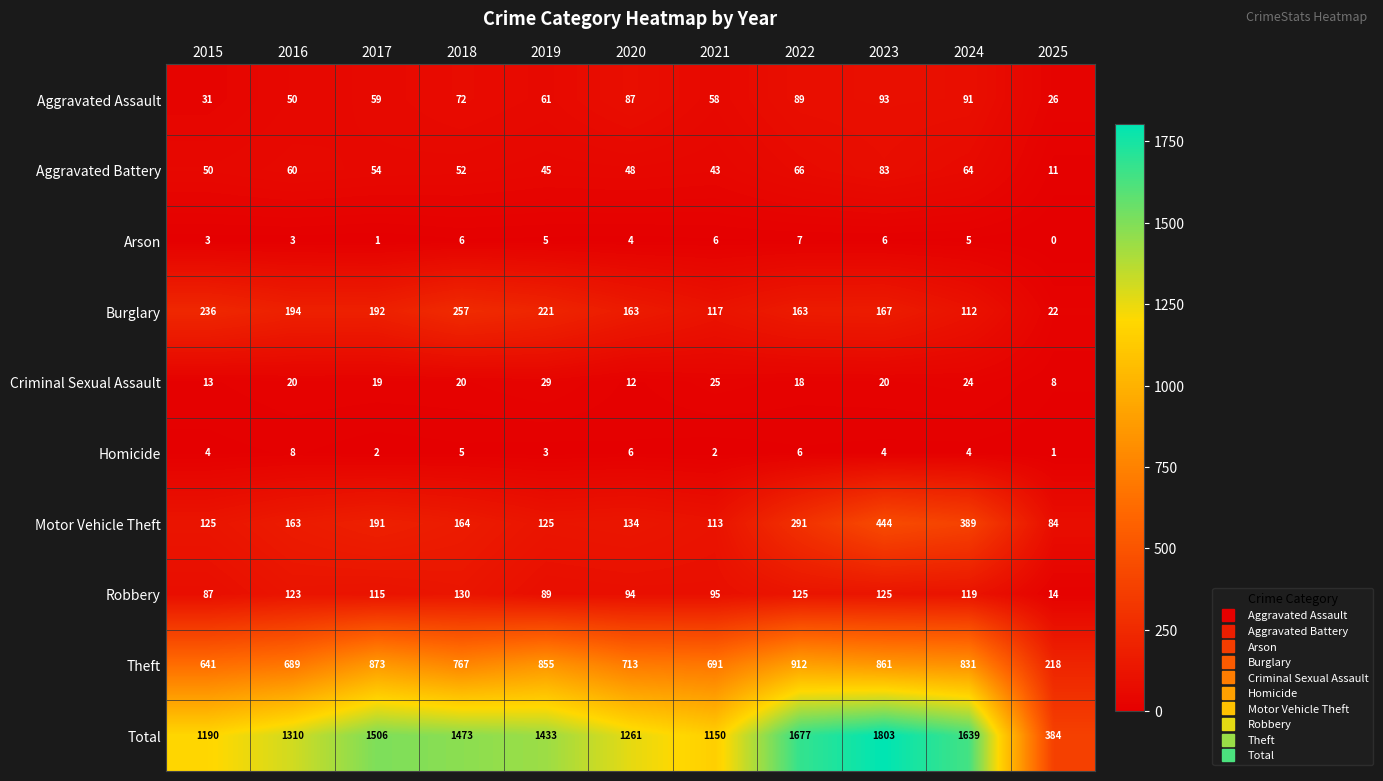

Which category has the lowest value across all series?

2025